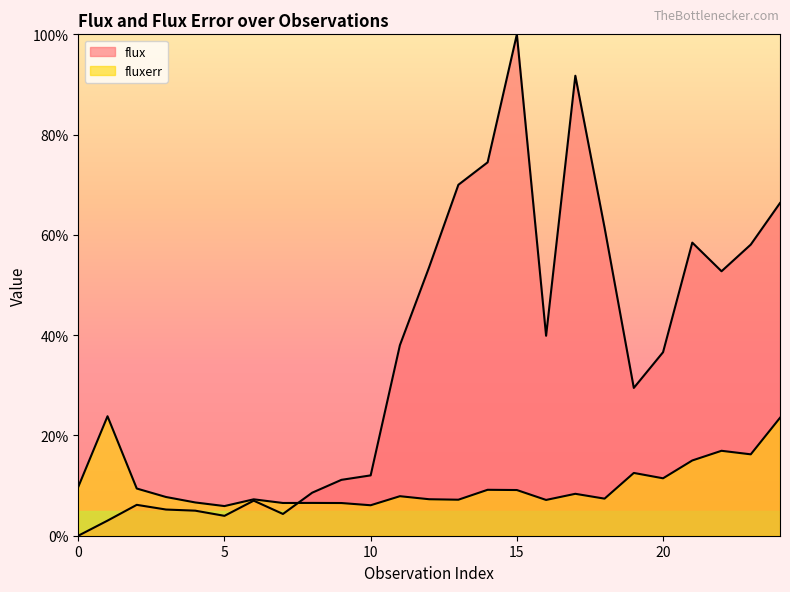

Rank the series by their average value, from highest to lowest.

flux, fluxerr